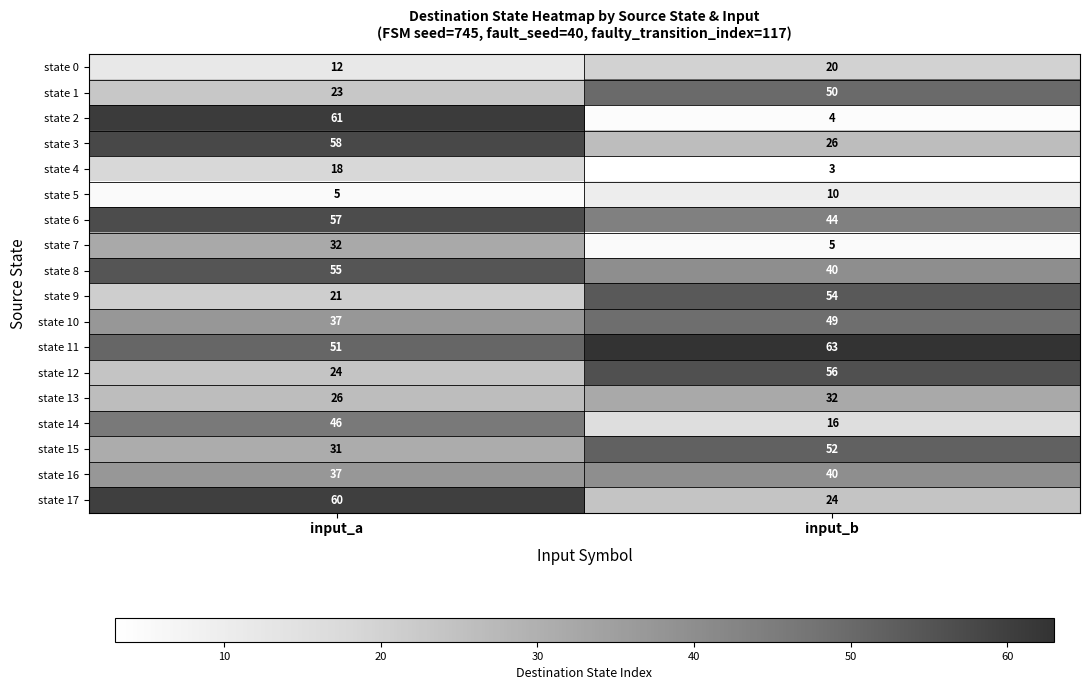

What is the sum of all state 14 values?

62